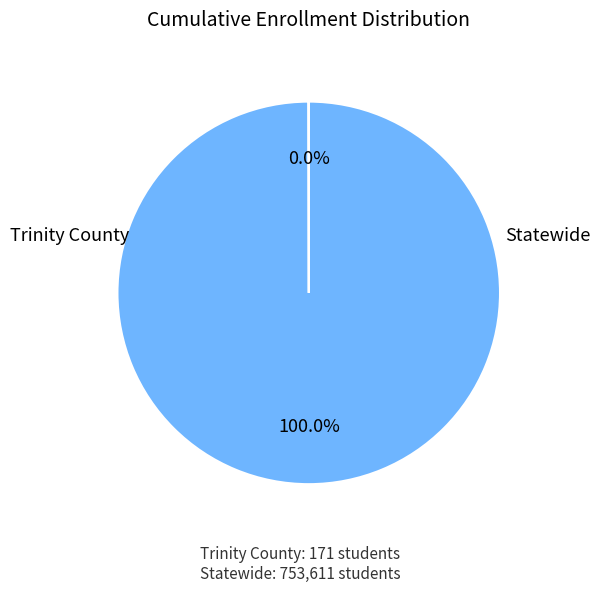

Is there any slice that represents more than half of the pie?

Yes